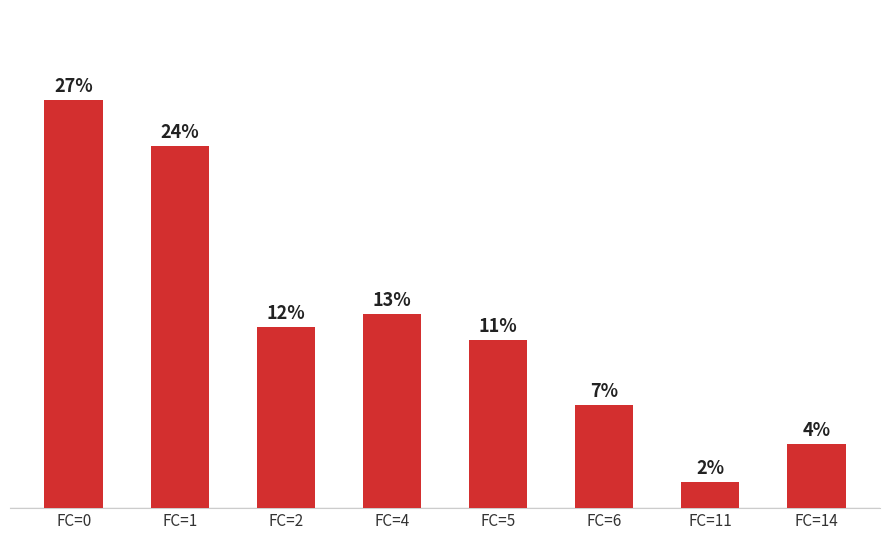

Does the chart contain any negative values?

No